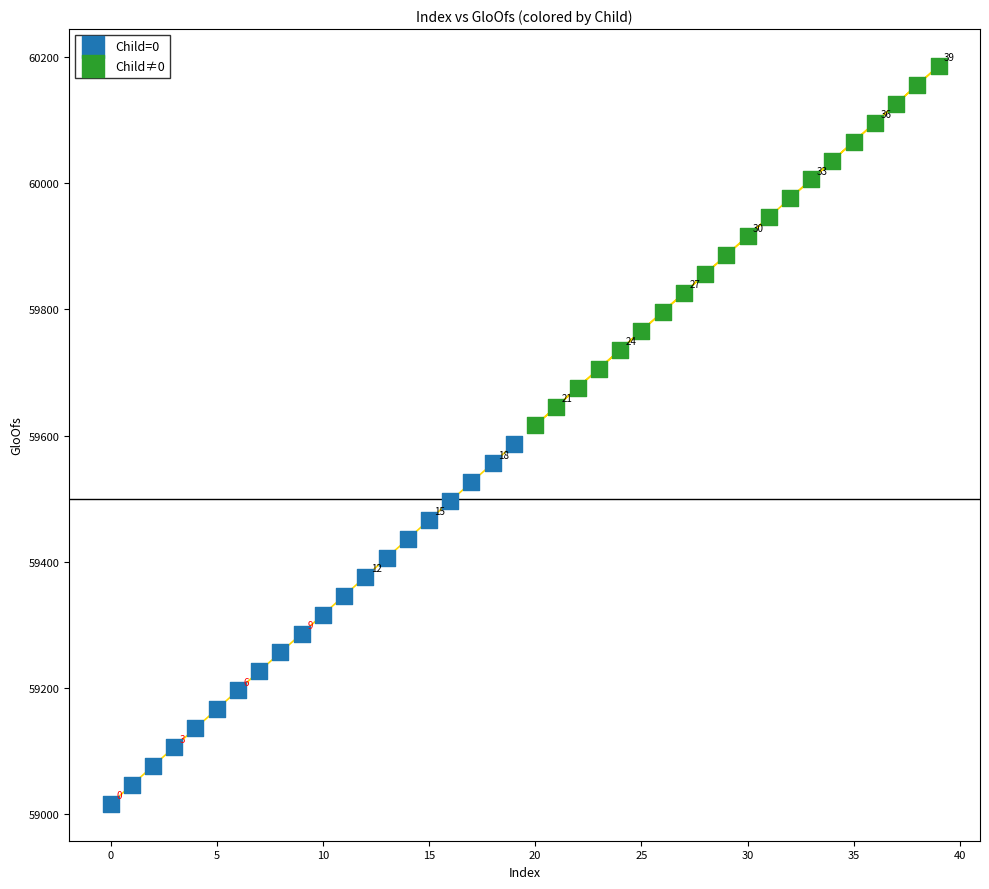

Which series reaches the minimum Y coordinate?

Child=0